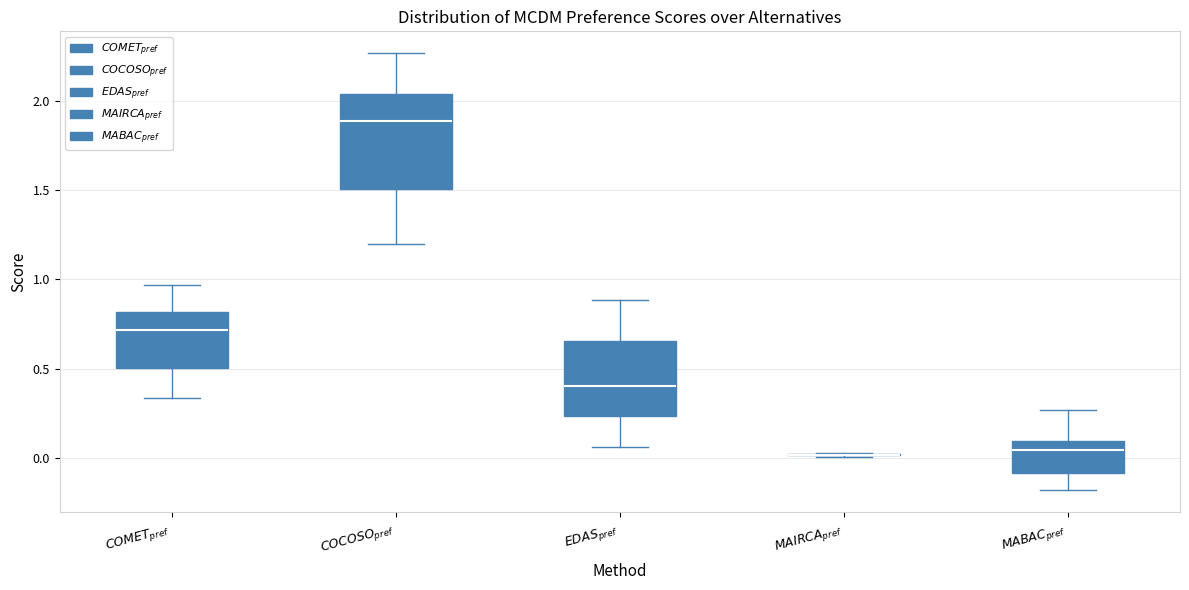

Where does the lower whisker of the box for $COCOSO_{pref}$ end on the y-axis? The values are not printed on the chart, so give them approximately, as read against the axis.

1.20